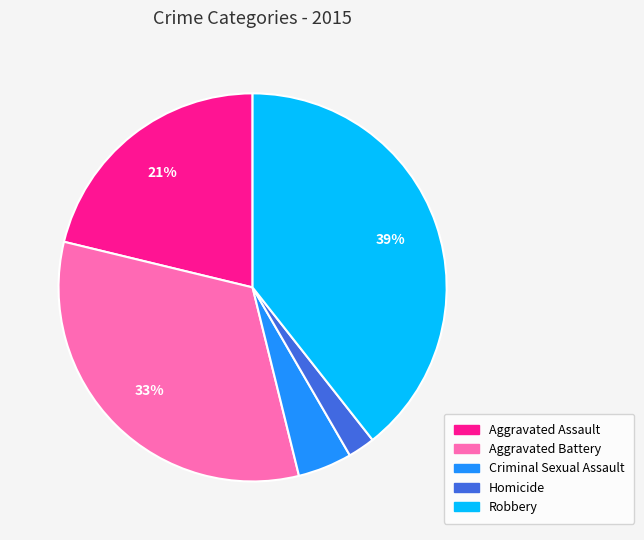

How many slices are in this pie chart?

5